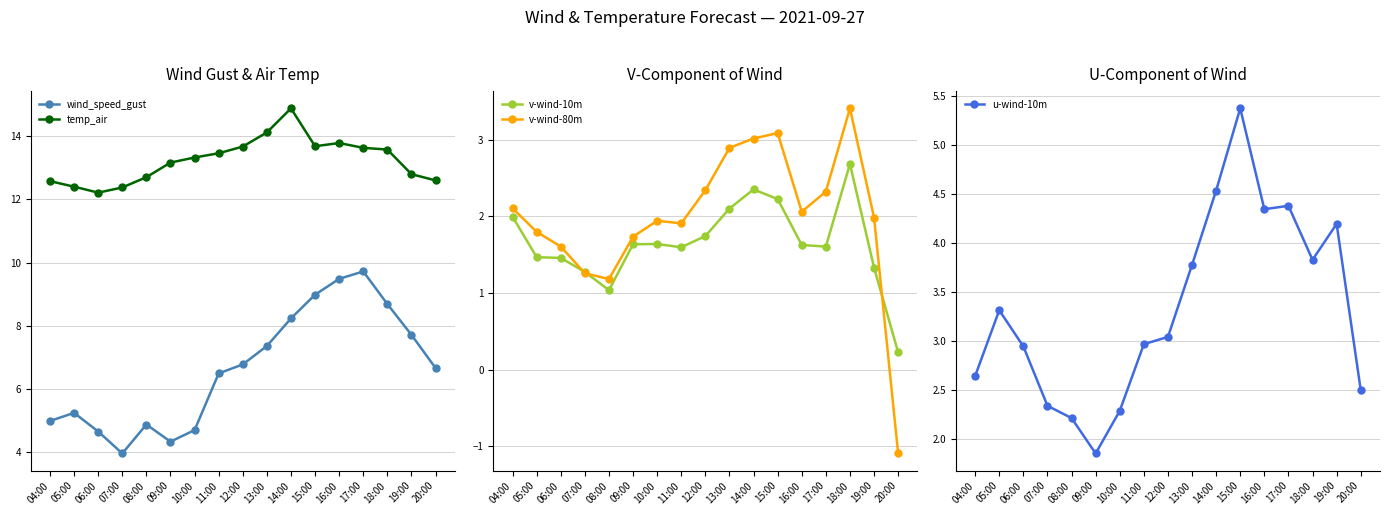

Which category has the lowest value in the wind_speed_gust series?

07:00